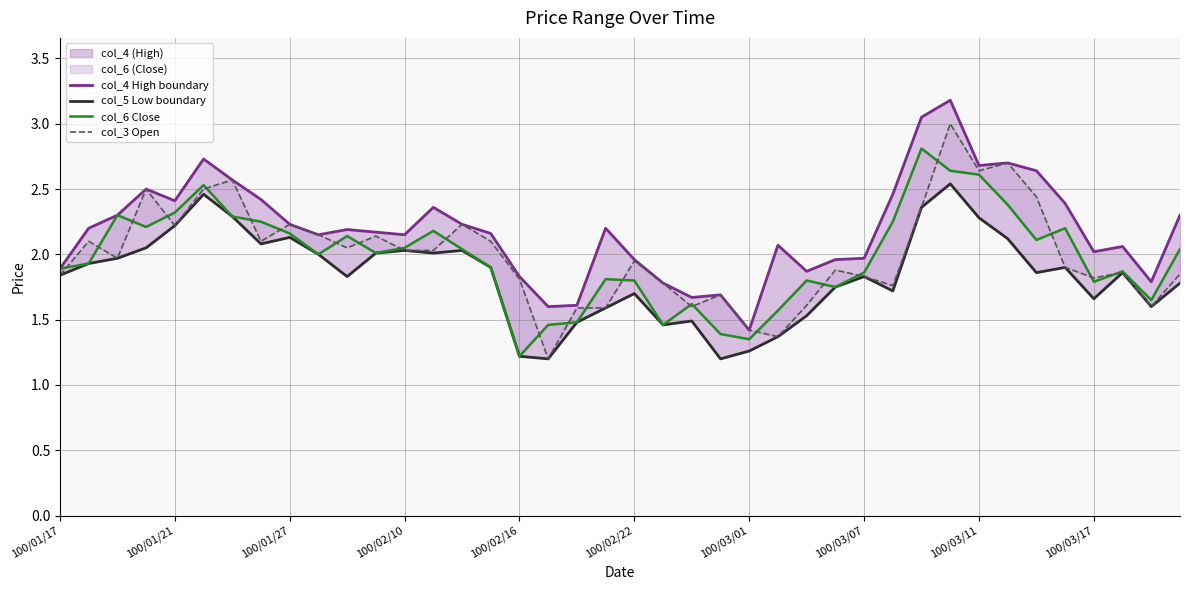

Is the value of col_3 Open at 100/03/11 greater than the value of col_6 Close at 100/01/21?

Yes